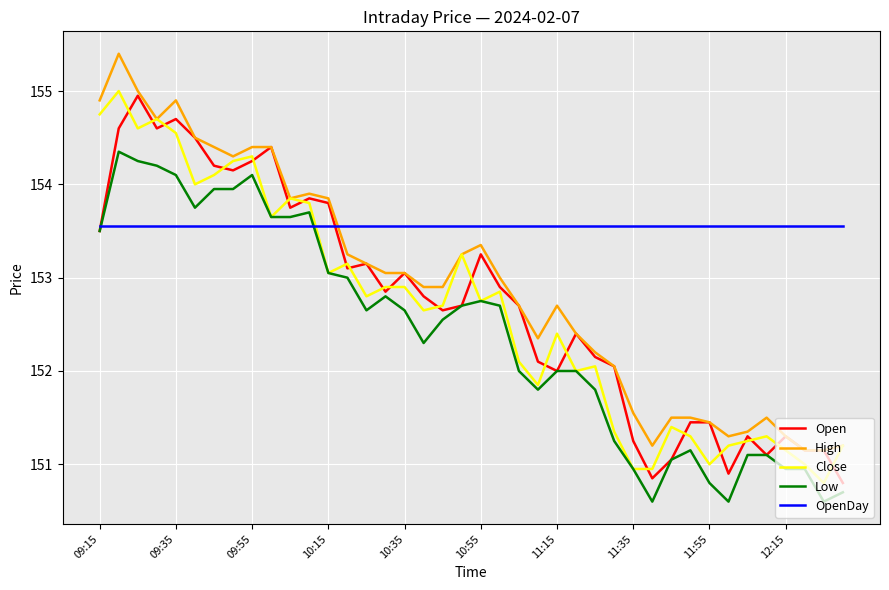

True or false: Low and High intersect in this chart.

False